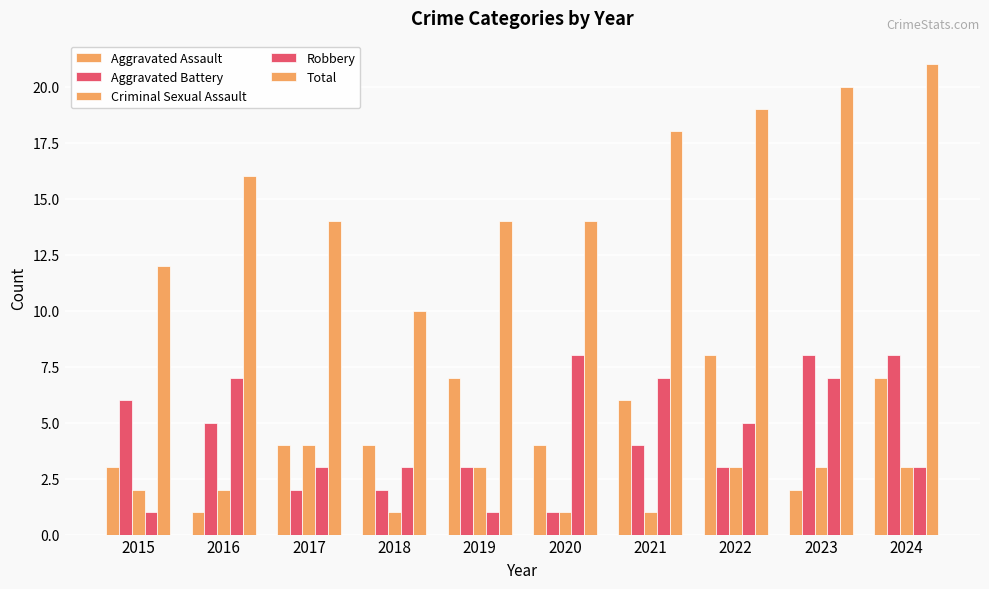

How many values in the Aggravated Battery series are below 4?

5